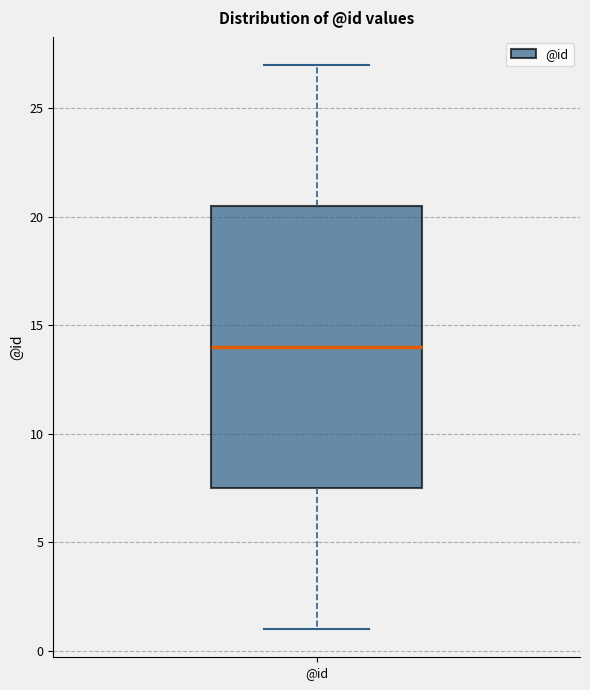

Transcribe this box plot: give where the median line is, the range the box spans, and where the two whiskers end, as read against the y-axis. The values are not printed on the chart, so give them approximately, as read against the axis.

median 14.0, box 7.5 to 20.5, whiskers 1.0 to 27.0